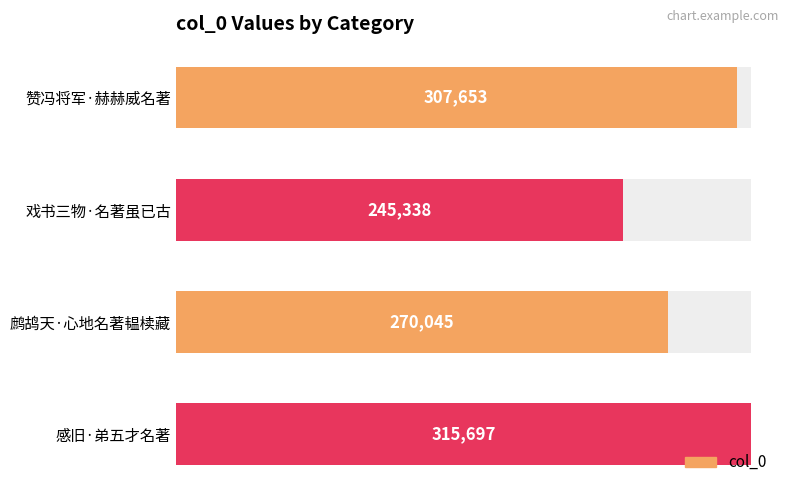

The chart shows a value of 315697 at 150000. True or false?

True